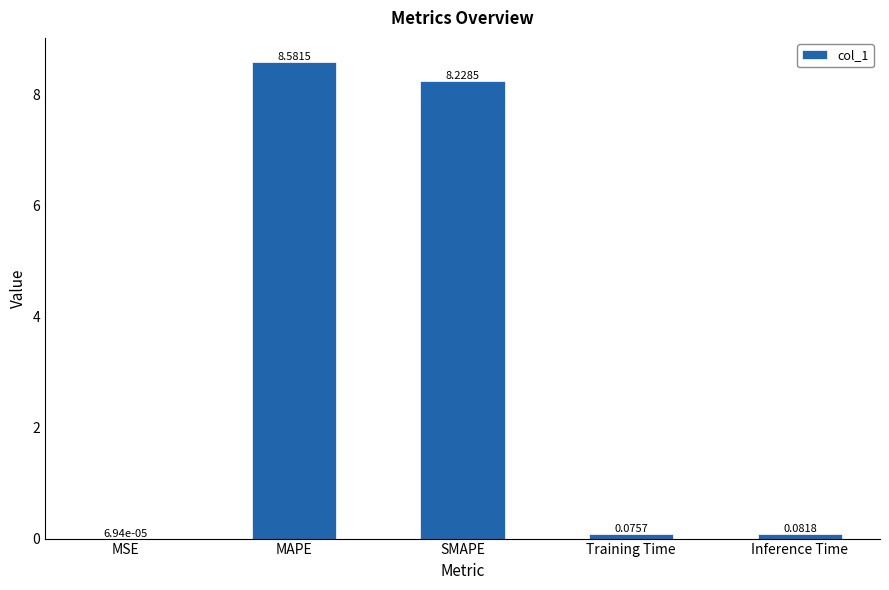

What is the sum of the values at Inference Time and Training Time?

0.2